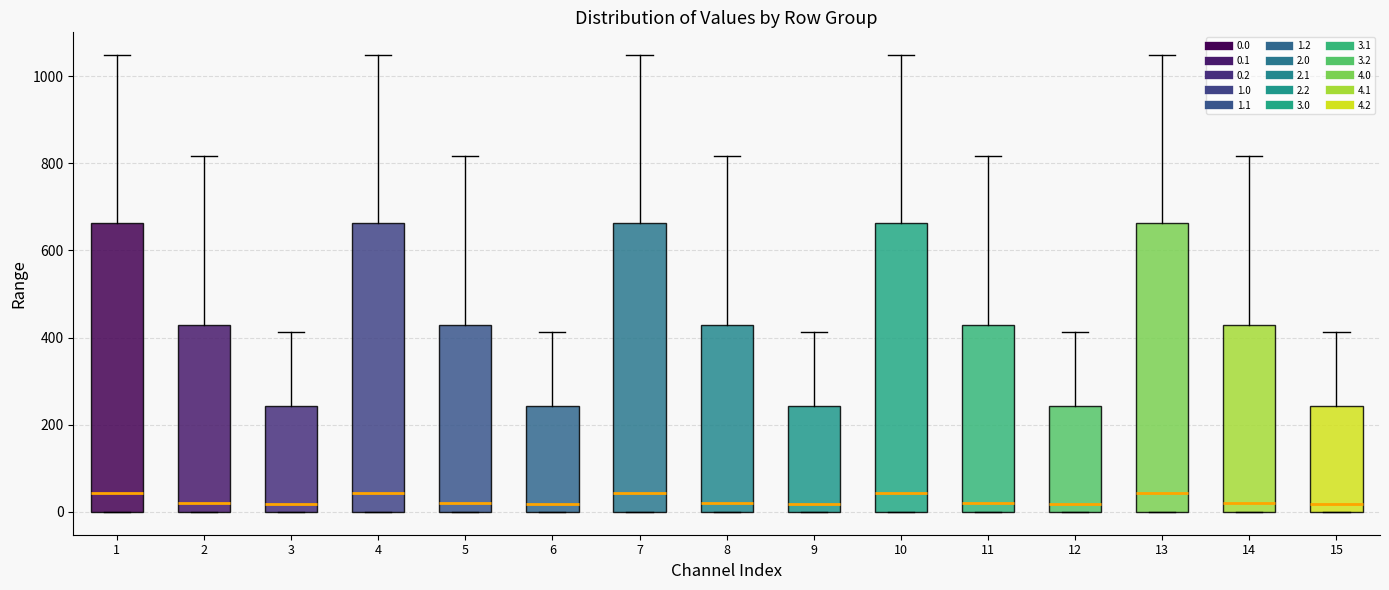

Where does the upper whisker of the box at x = 7 end on the y-axis? The values are not printed on the chart, so give them approximately, as read against the axis.

1040